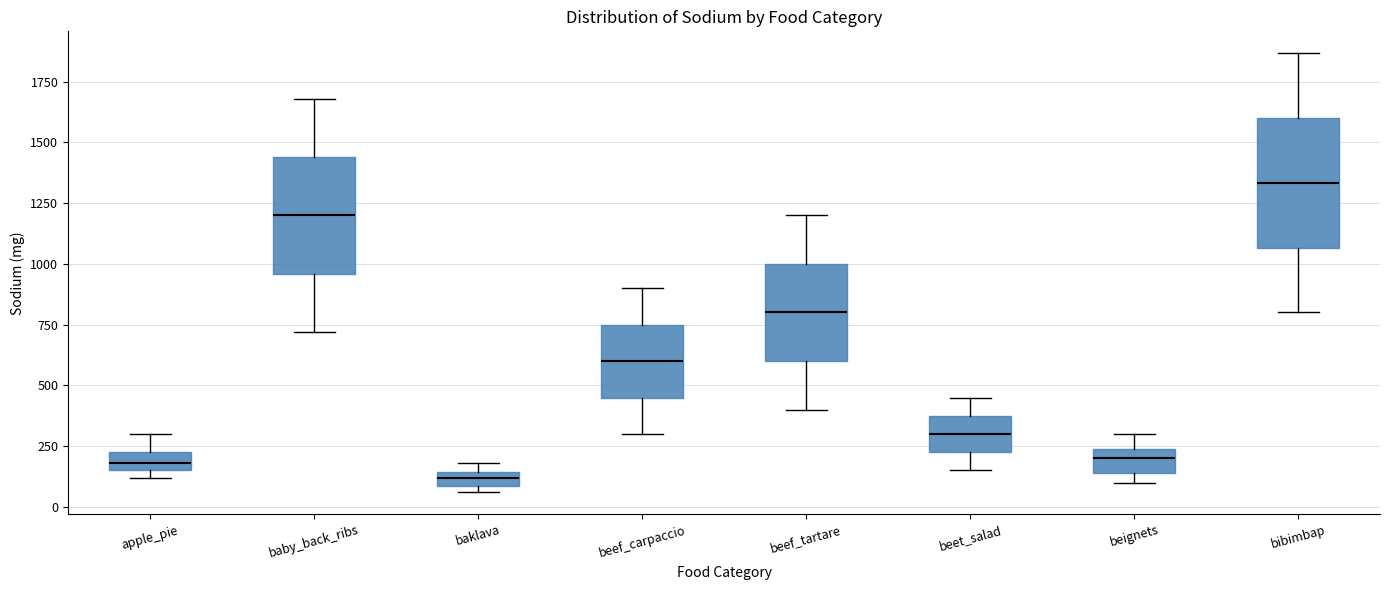

Which box is the tallest, from its lower edge to its upper edge?

bibimbap